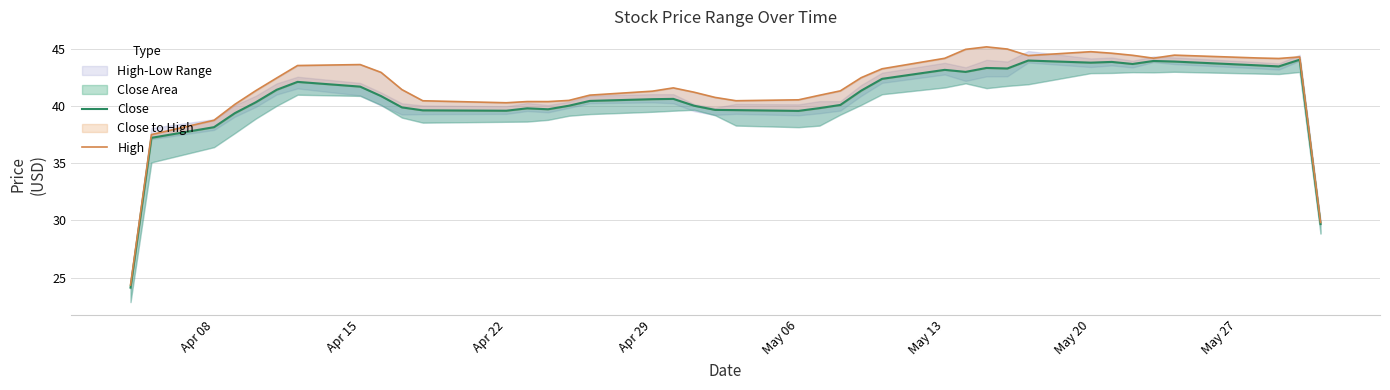

Reading right to left, extract all data points from this chart.

Close: 29.7	44.0	43.4	43.5	43.9	43.9	43.6	43.8	43.8	43.9	43.3	43.3	43.0	43.1	42.4	41.3	40.1	39.8	39.6	39.6	39.6	40.0	40.6	40.6	40.4	40.0	39.7	39.8	39.6	39.6	39.9	40.9	41.7	42.1	41.4	40.3	39.4	38.1	37.2	24.1
High: 29.8	44.3	44.1	44.2	44.4	44.2	44.4	44.6	44.7	44.4	45.0	45.1	44.9	44.1	43.2	42.5	41.3	40.9	40.5	40.4	40.7	41.2	41.6	41.3	40.9	40.5	40.4	40.4	40.3	40.4	41.4	42.9	43.6	43.5	42.4	41.3	40.1	38.7	37.5	24.3